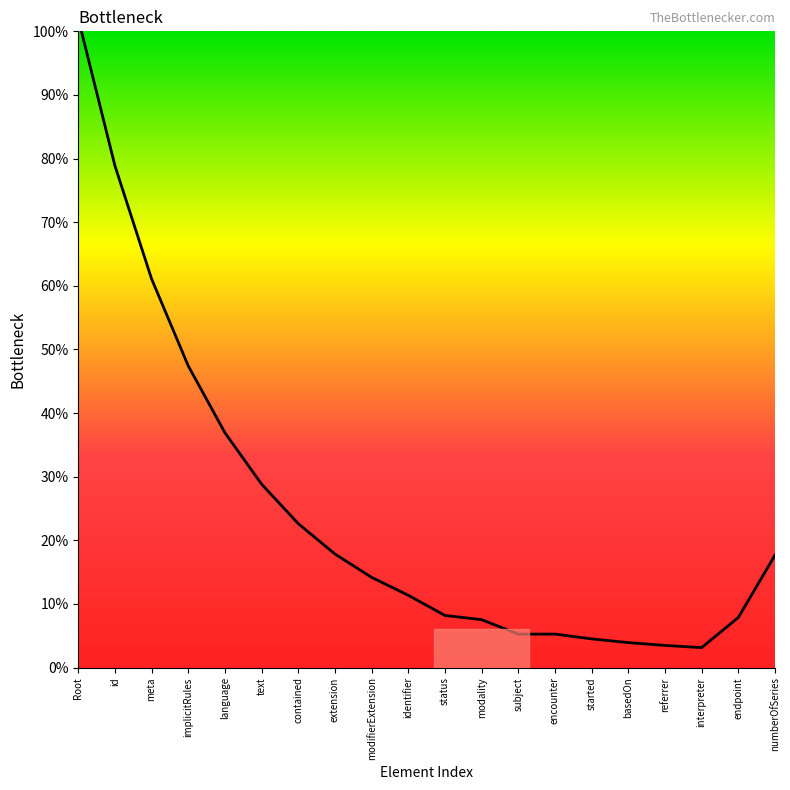

What is the sum of the values at Root and meta?

163.1